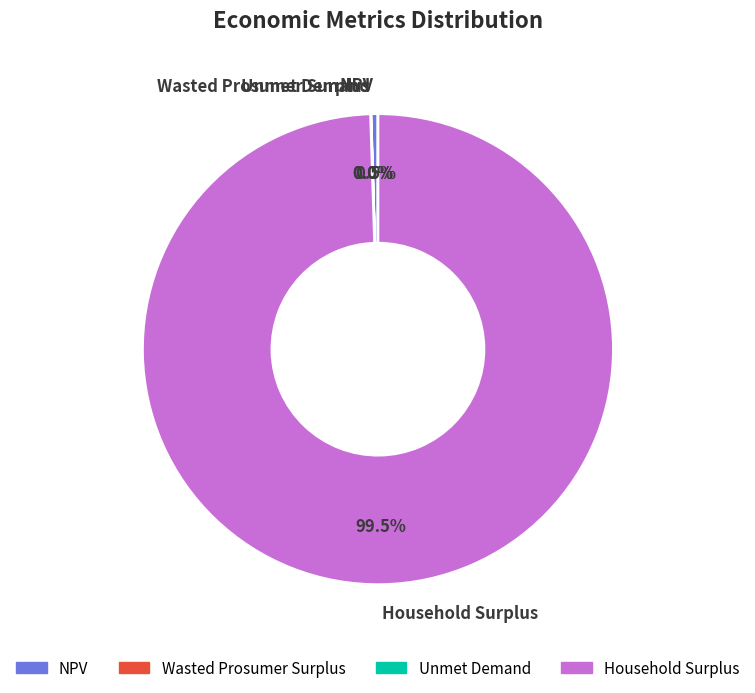

Which category has the biggest portion of the pie?

Household Surplus